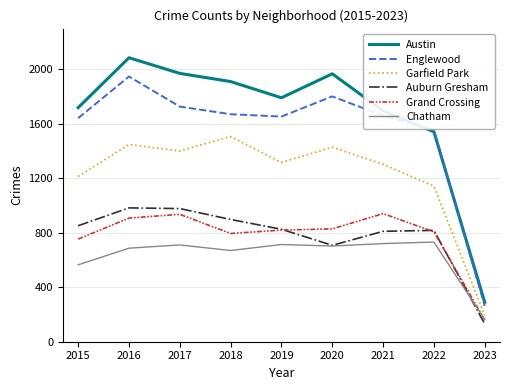

Is it true that Garfield Park equals 1507 at 2018?

True